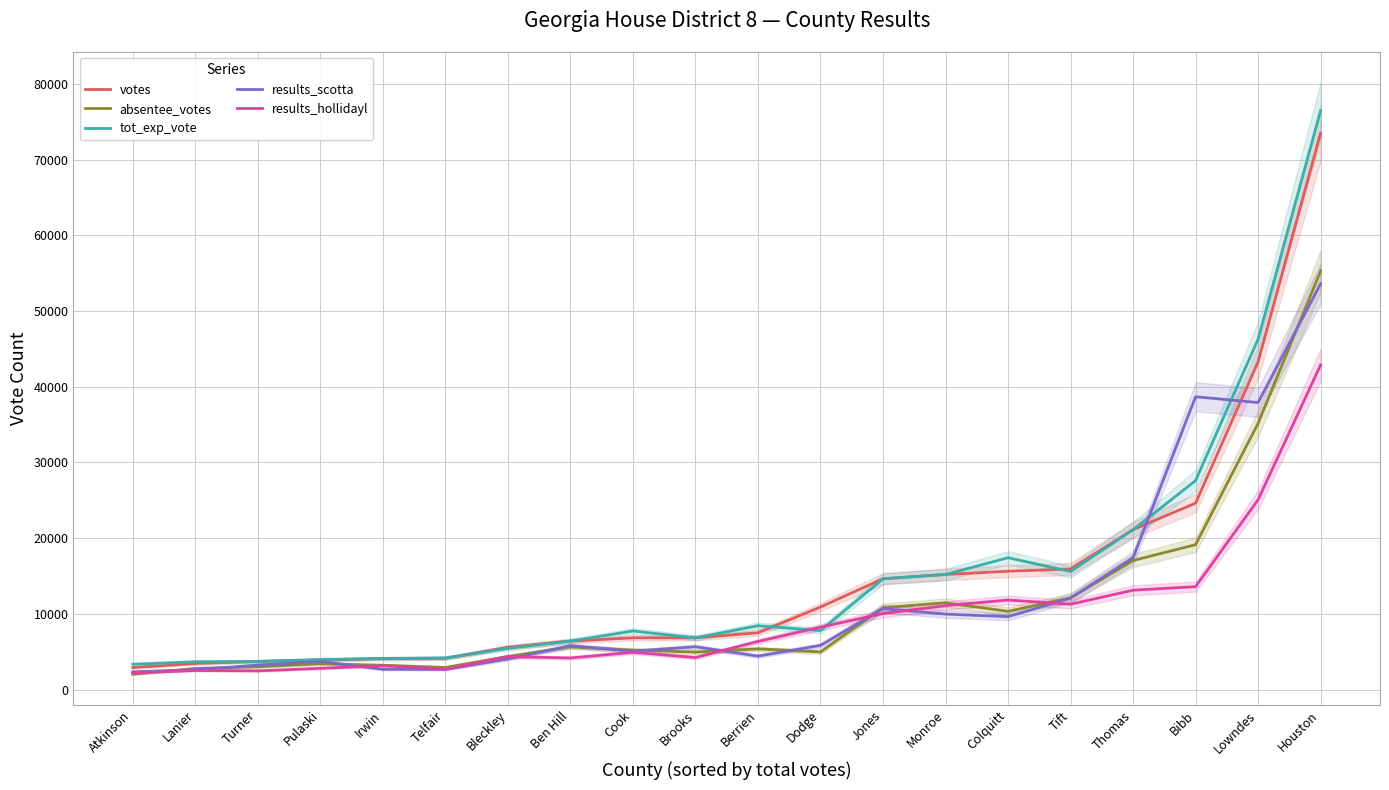

What is the spread (max minus min) of values at Tift?

4661